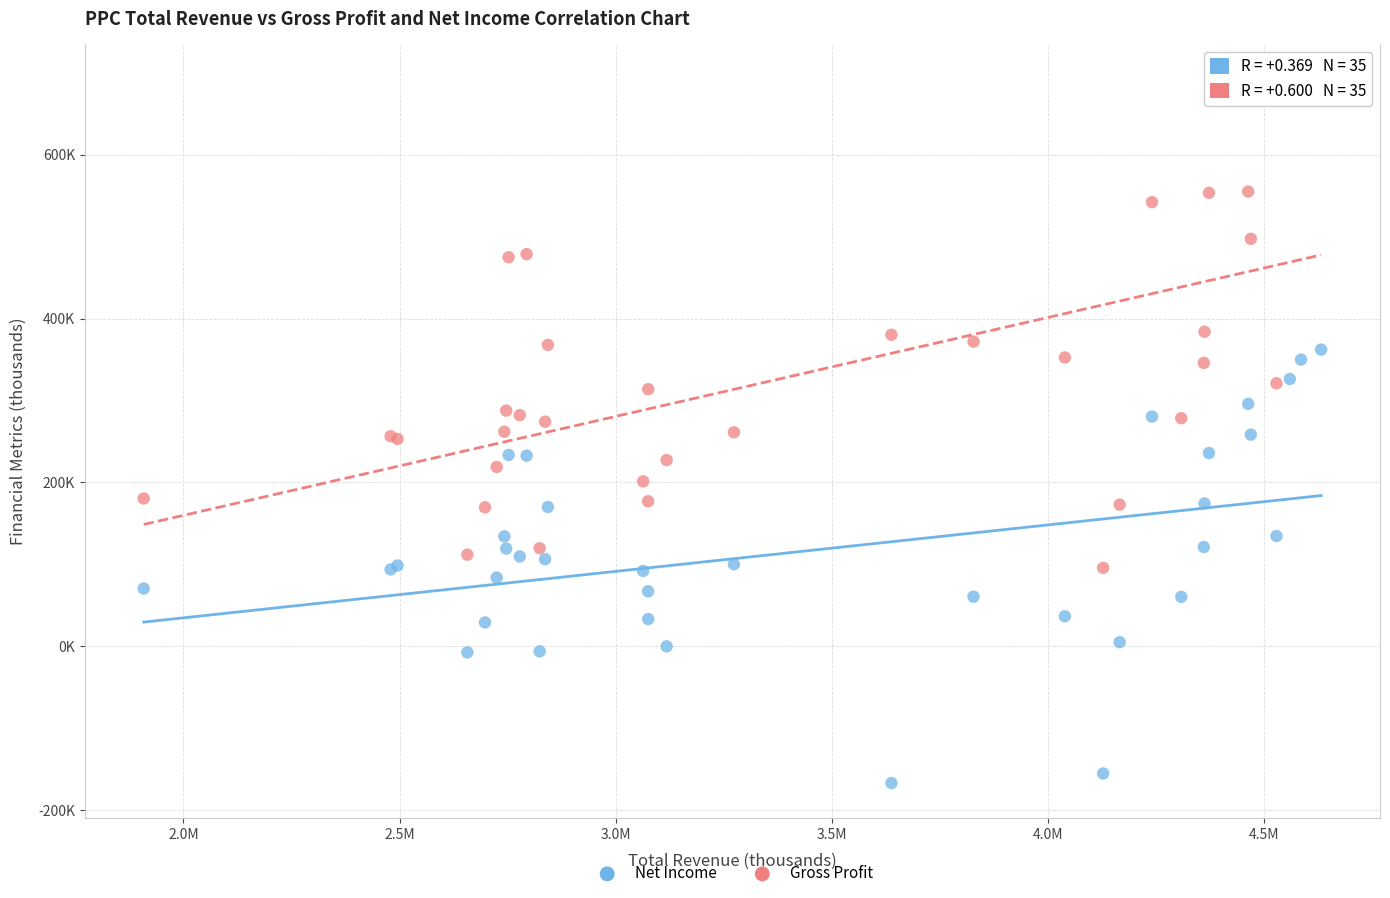

What are all the series names shown in the legend?

Net Income, Gross Profit